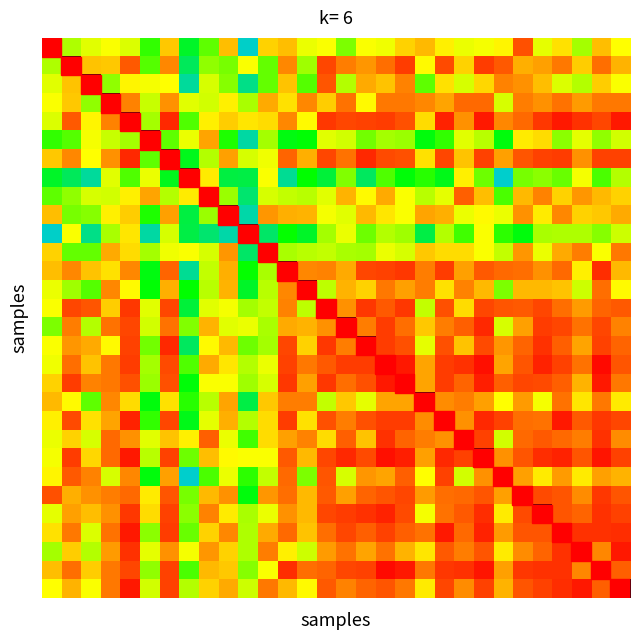

What is the minimum value shown in the chart?

0.4